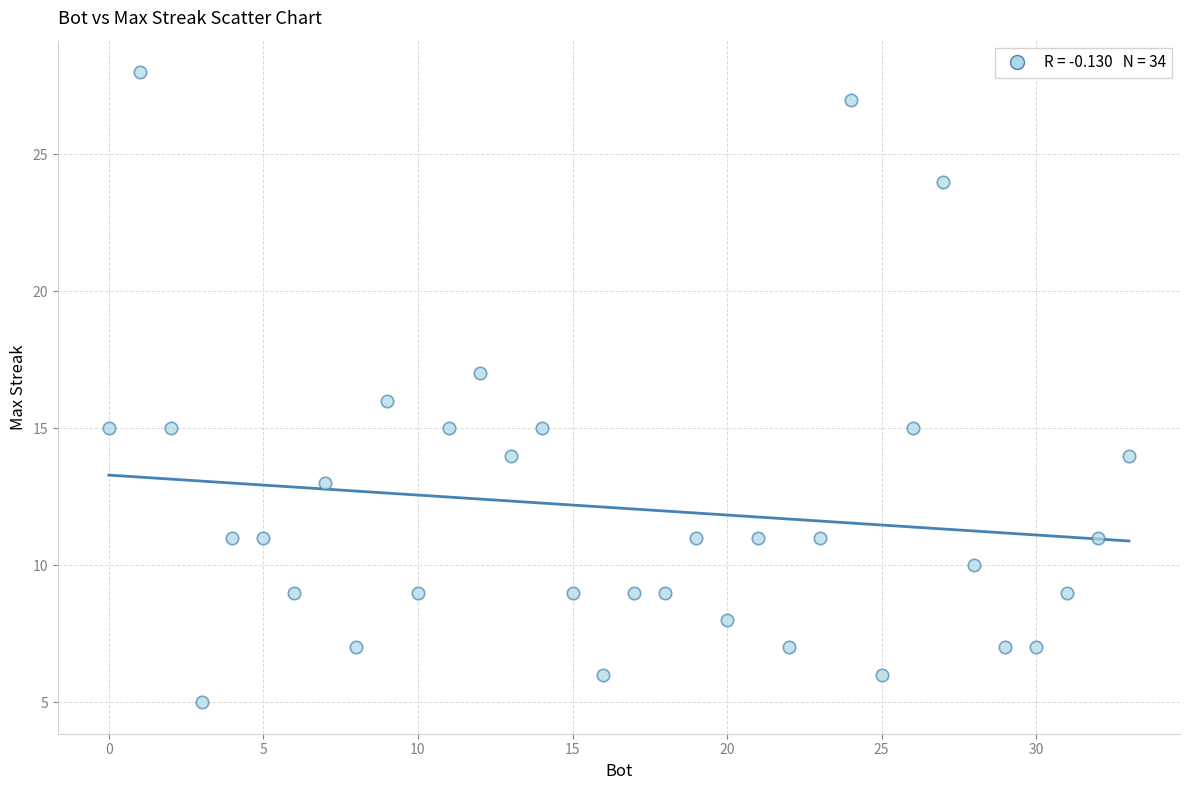

What is the range of Y values (max minus min)?

23